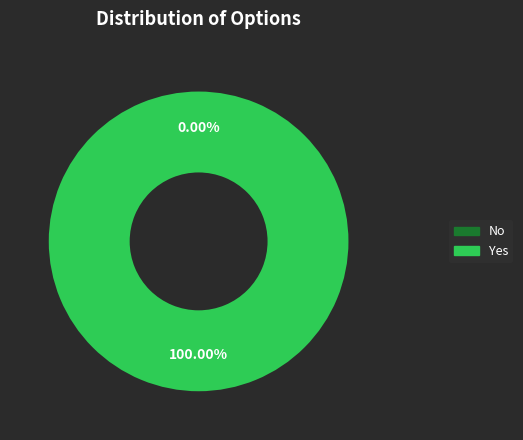

Which category has the biggest portion of the pie?

Yes